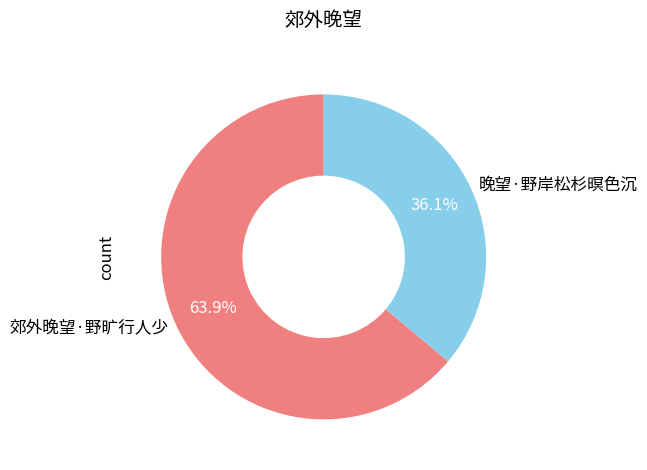

Does any single category account for the majority?

Yes